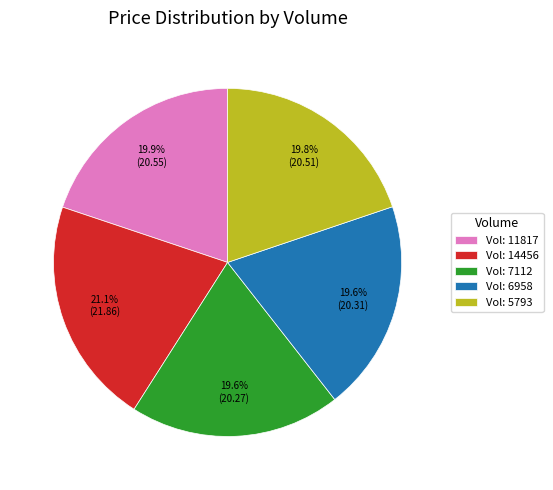

What is the largest slice in the pie chart?

Vol: 14456